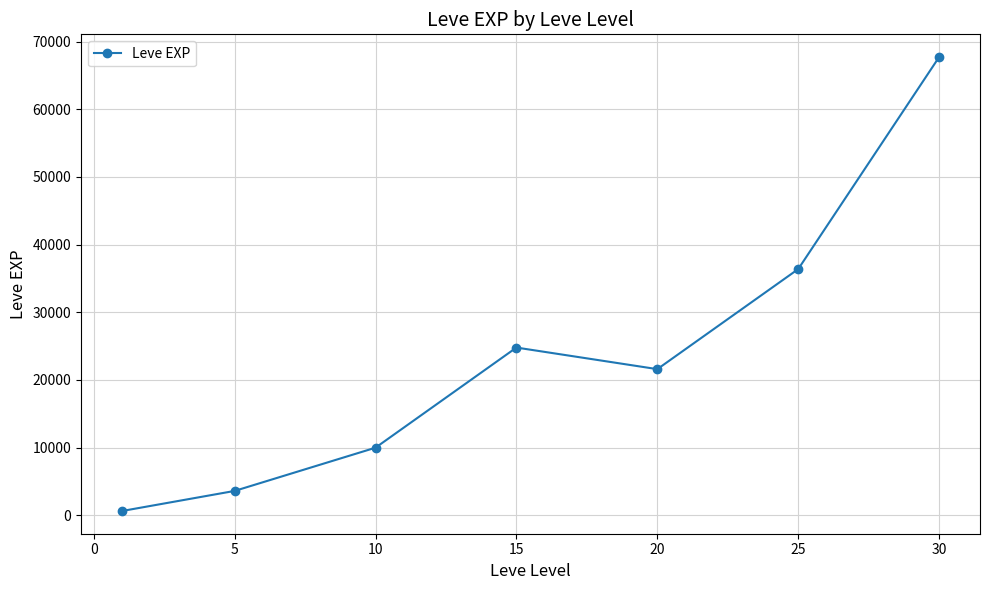

How many distinct data groups are displayed?

1